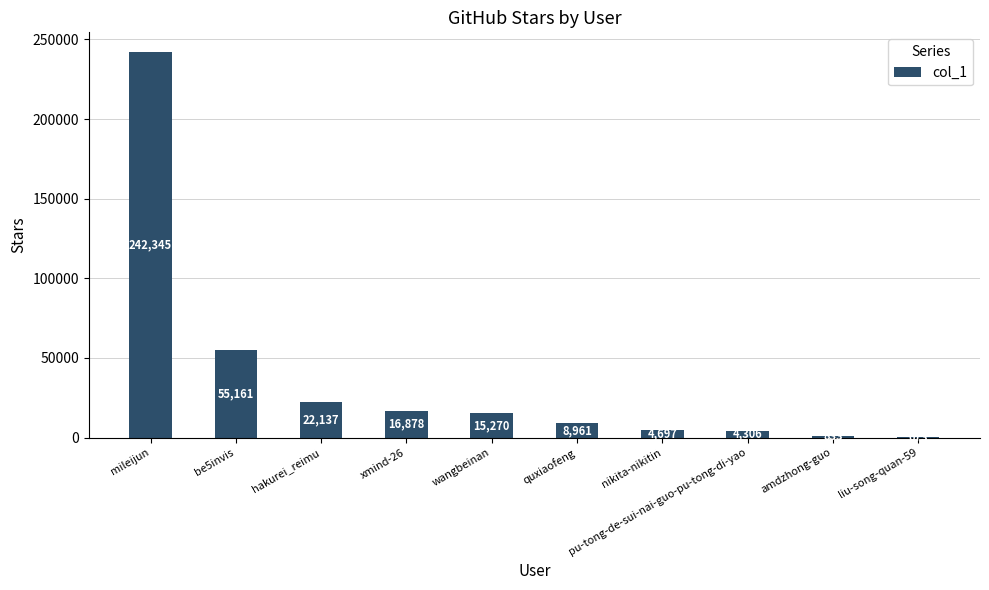

Does the chart contain stacked bars?

No